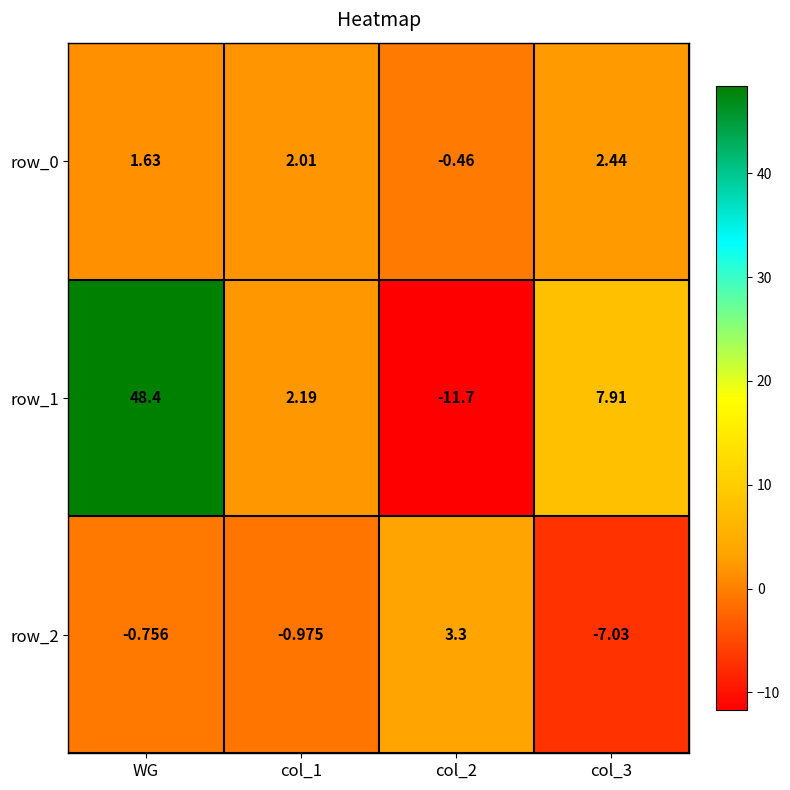

What is the maximum value shown in the chart?

48.4